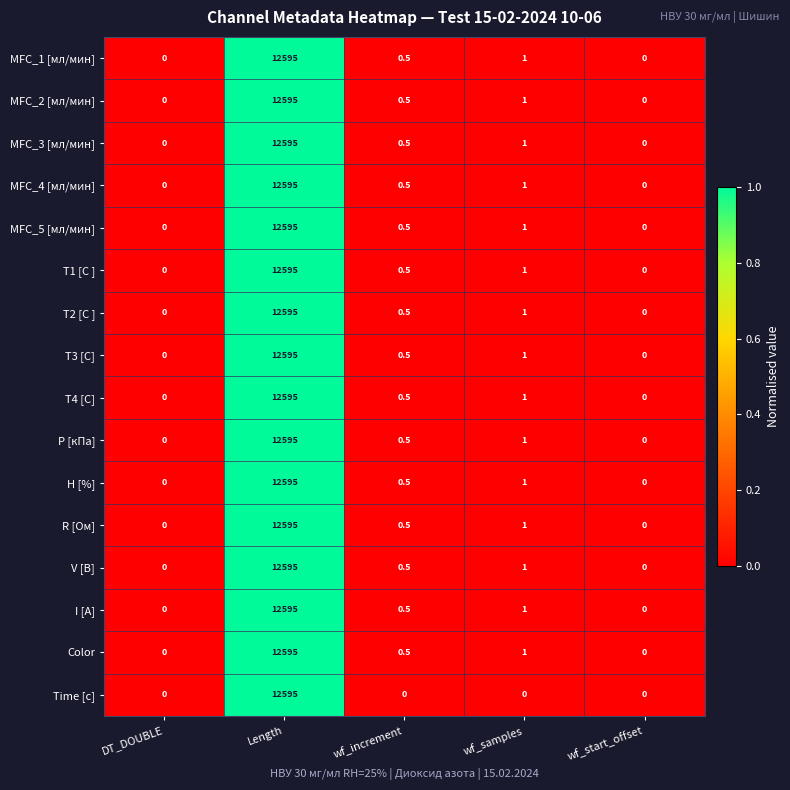

At which category is the sum across all series the highest?

Length